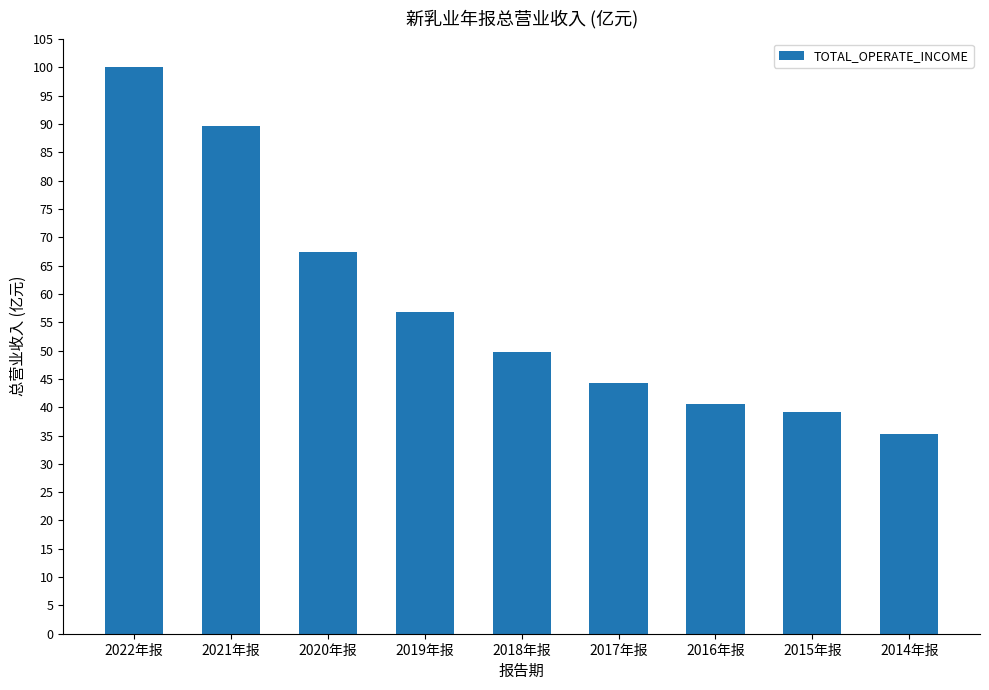

Which has a higher value, 2014年报 or 2017年报?

2017年报